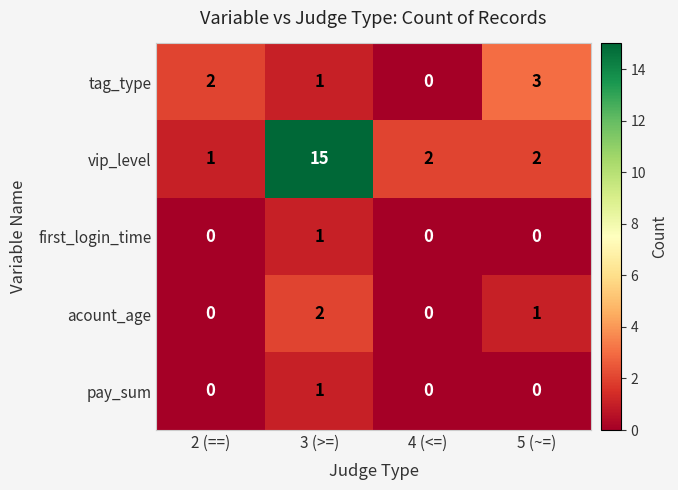

What is the sum of all acount_age values?

3